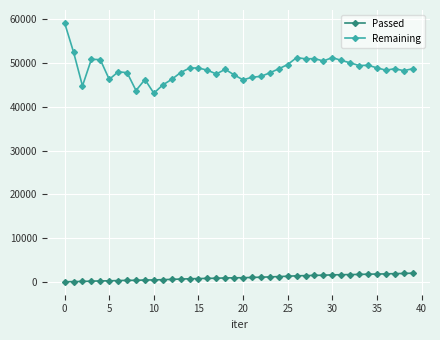

What is the difference between the second highest and minimum values in the Remaining series?

9387